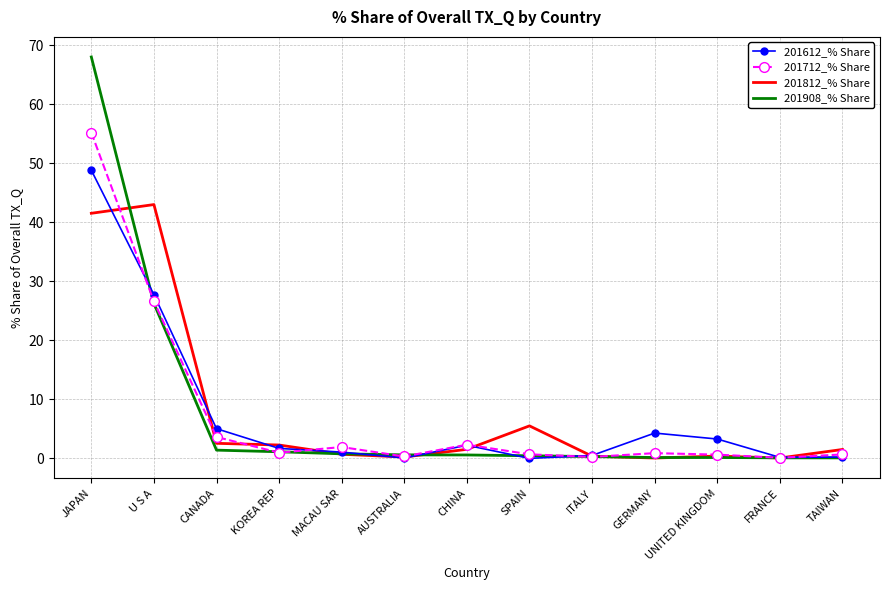

How many series are shown in this chart?

4